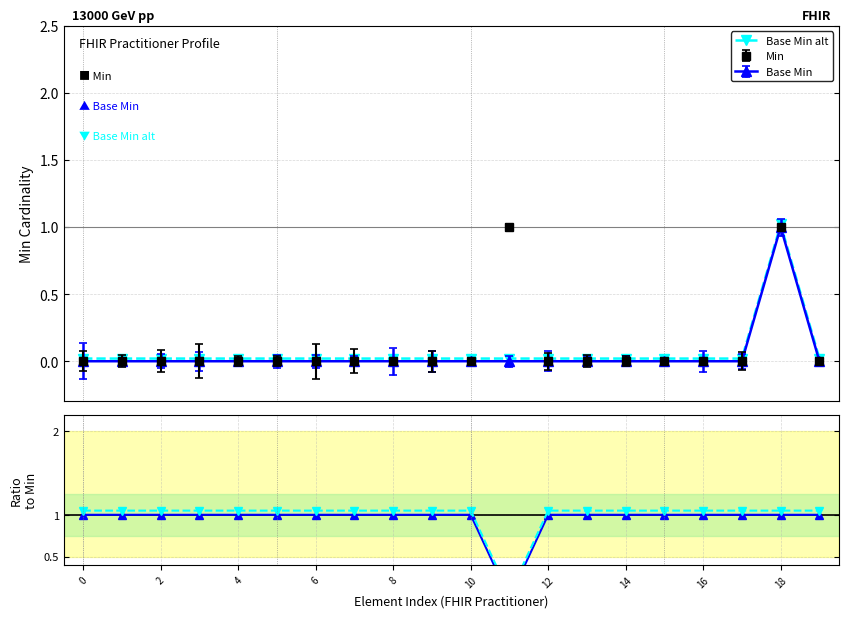

True or false: Base Min alt and Base Min cross at least once.

False